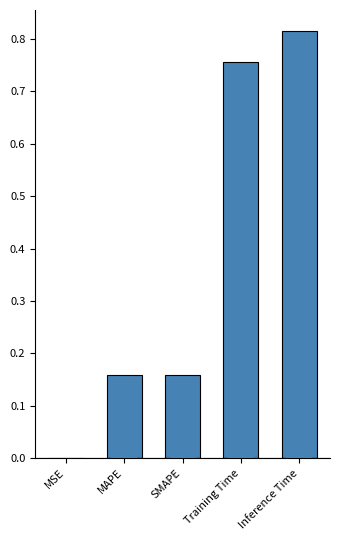

List the labels in order of value, smallest first.

MSE, MAPE, SMAPE, Training Time, Inference Time